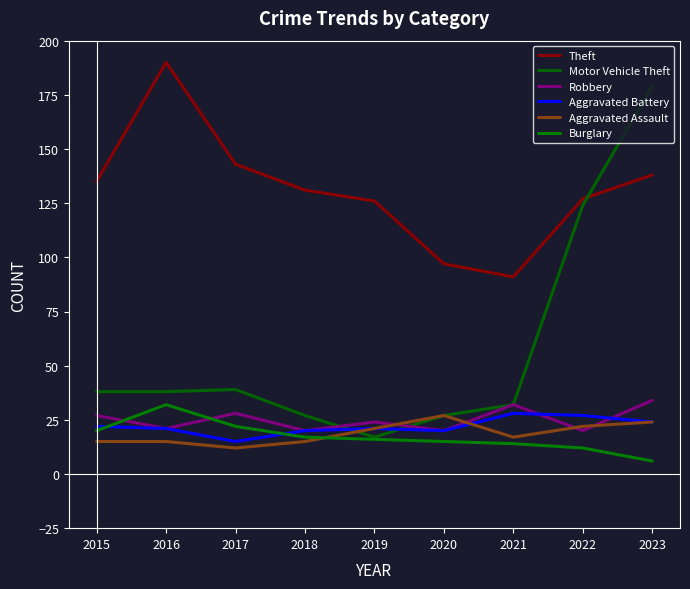

What are all the series names shown in the legend?

Theft, Motor Vehicle Theft, Robbery, Aggravated Battery, Aggravated Assault, Burglary